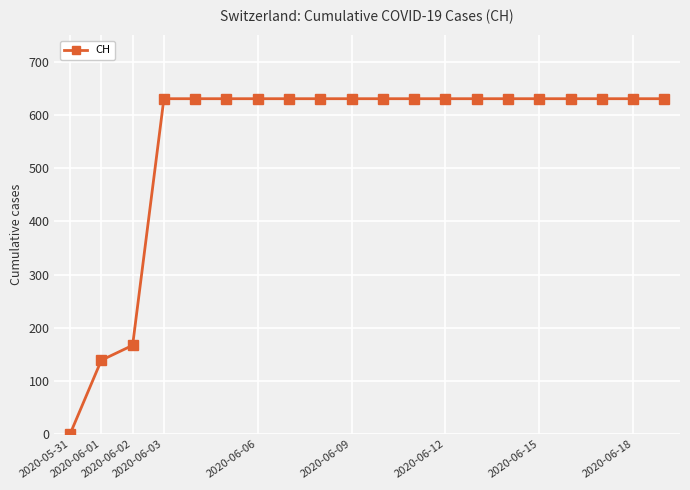

How many data points are less than 631?

3